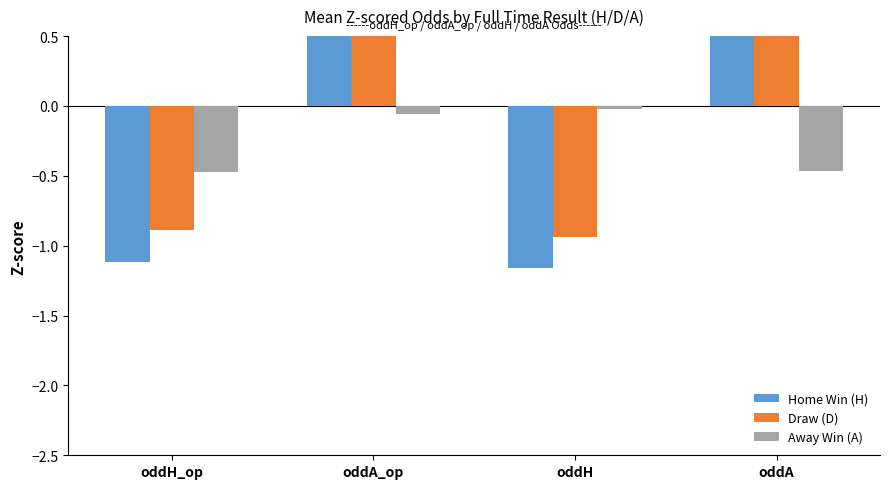

What is the sum of the Away Win (A) values at oddH_op and oddH?

-0.5